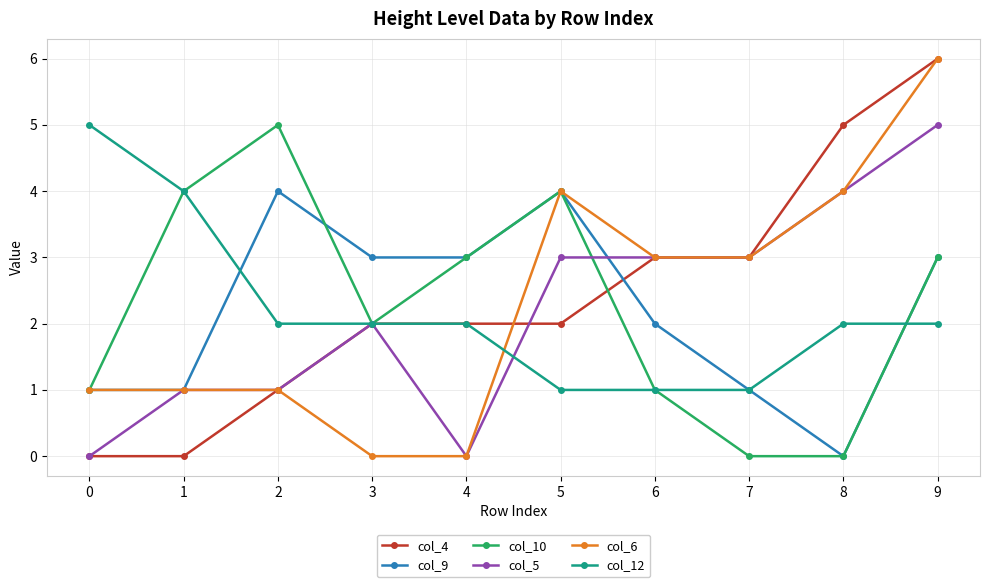

Which label corresponds to the largest value in the chart?

9